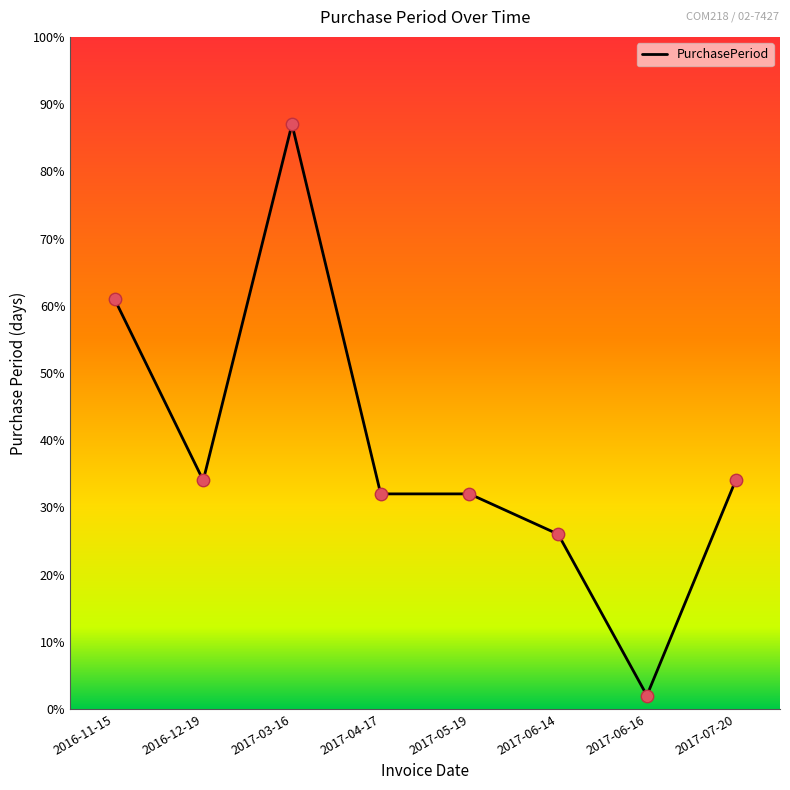

What is the ratio of the value at 2017-06-14 to the value at 2017-07-20?

0.8